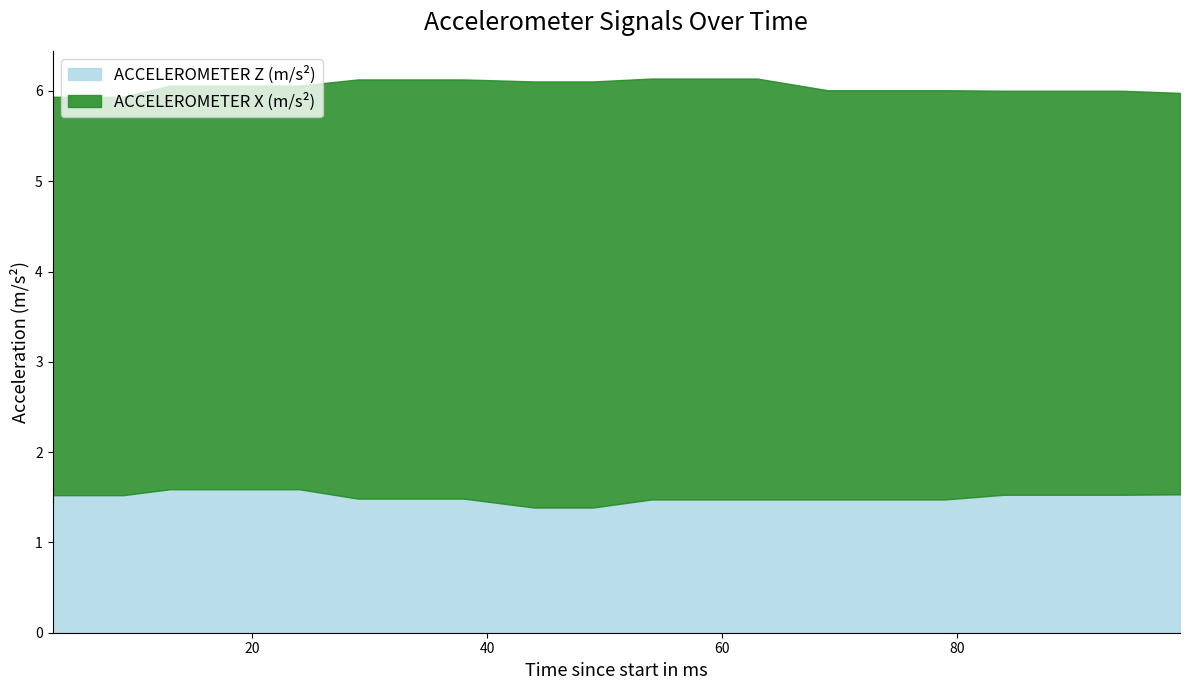

How many lines are shown in the chart?

2